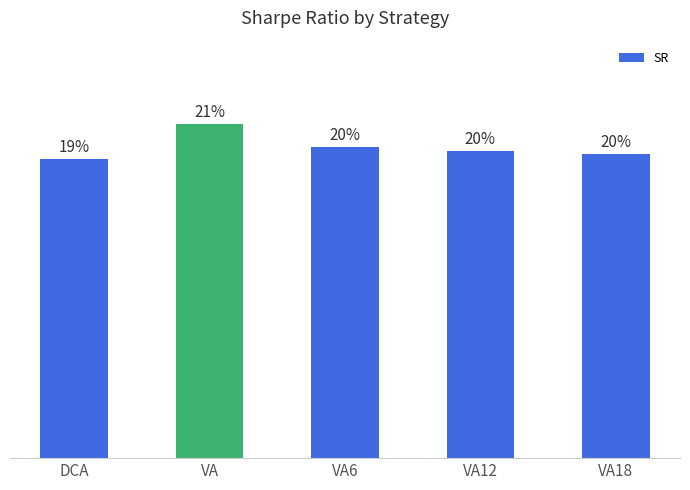

What position from the left is VA18?

5